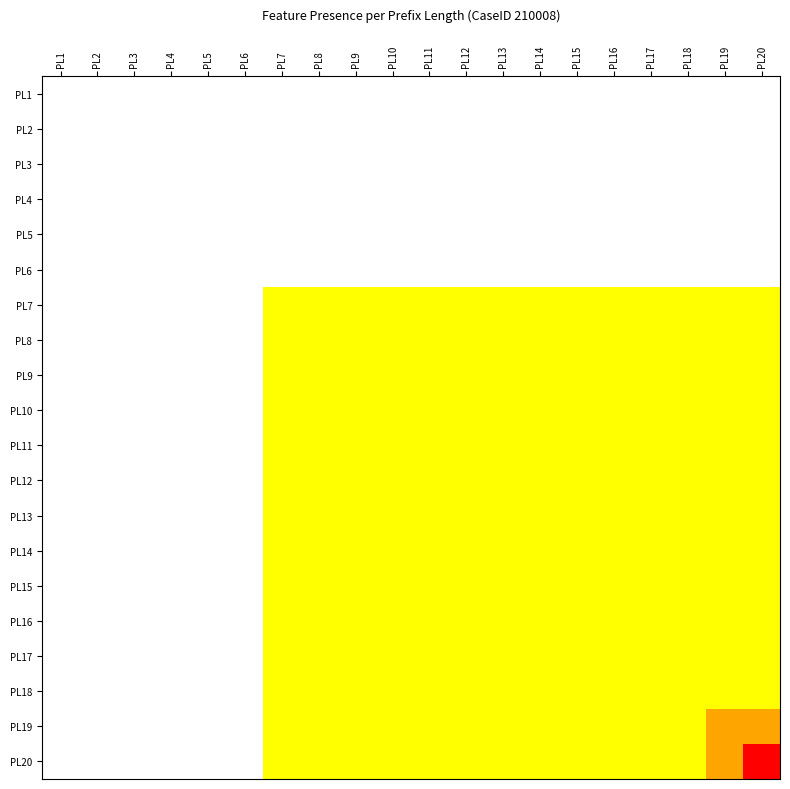

At which category is the sum across all series the highest?

PL20